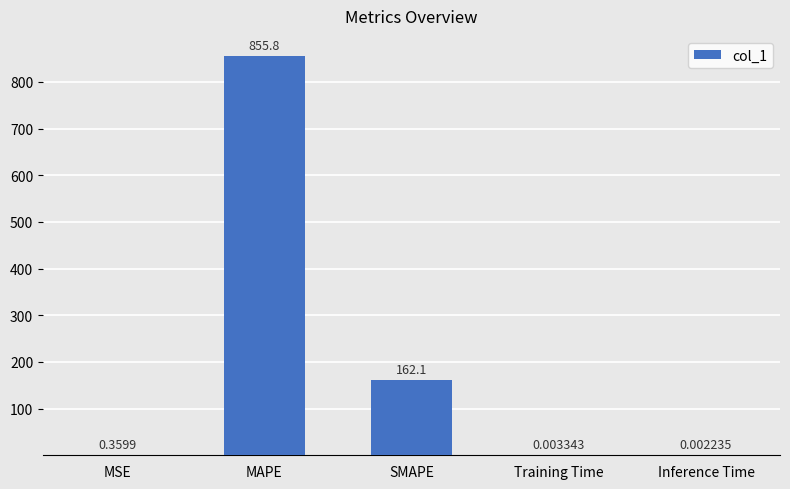

Are the bars grouped side by side (vs. stacked)?

No